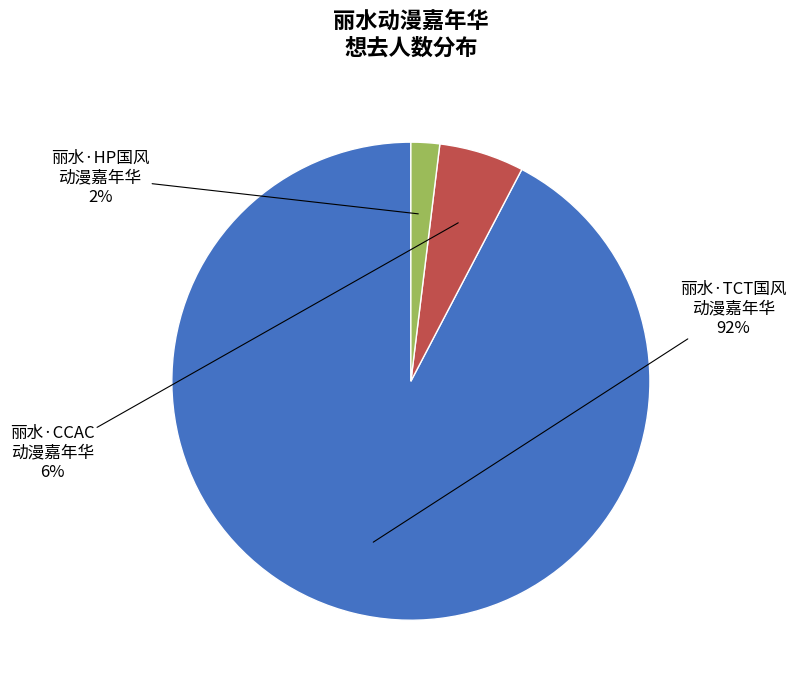

To the nearest percent, what is the difference between the largest and smallest slice percentages?

90%